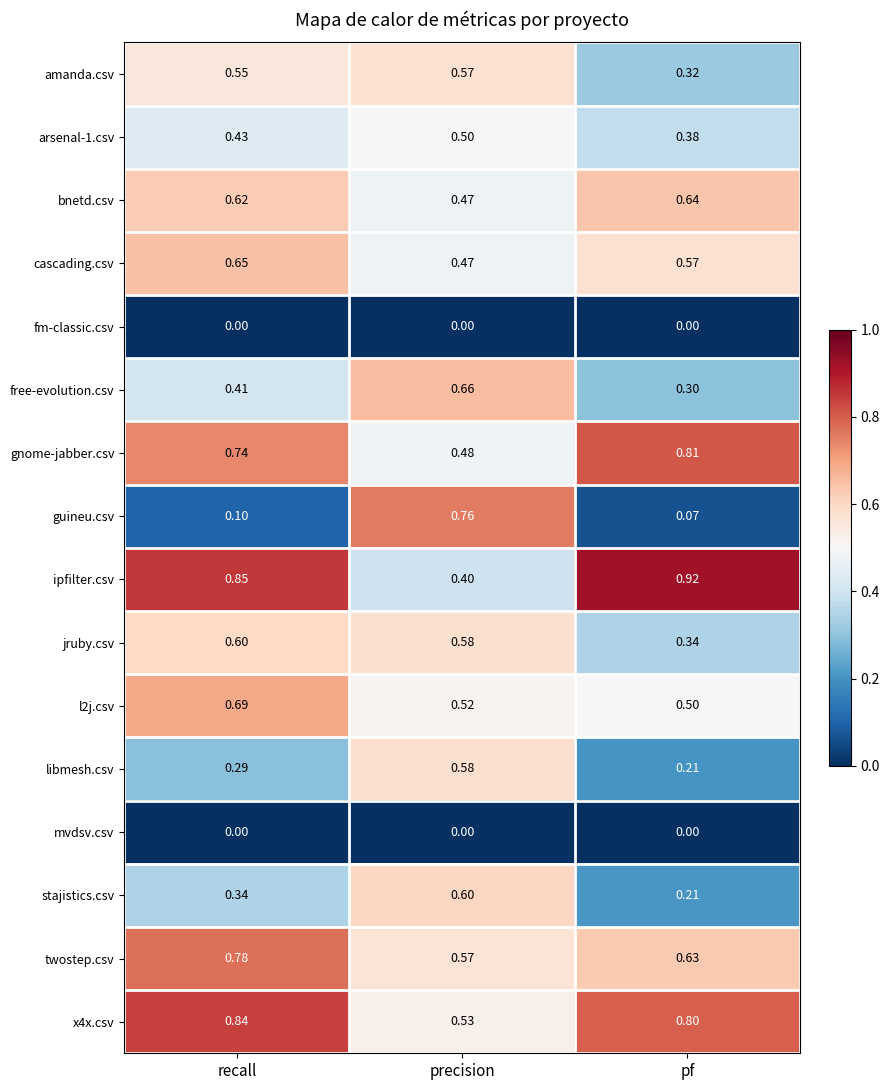

At which label does arsenal-1.csv reach its peak?

precision